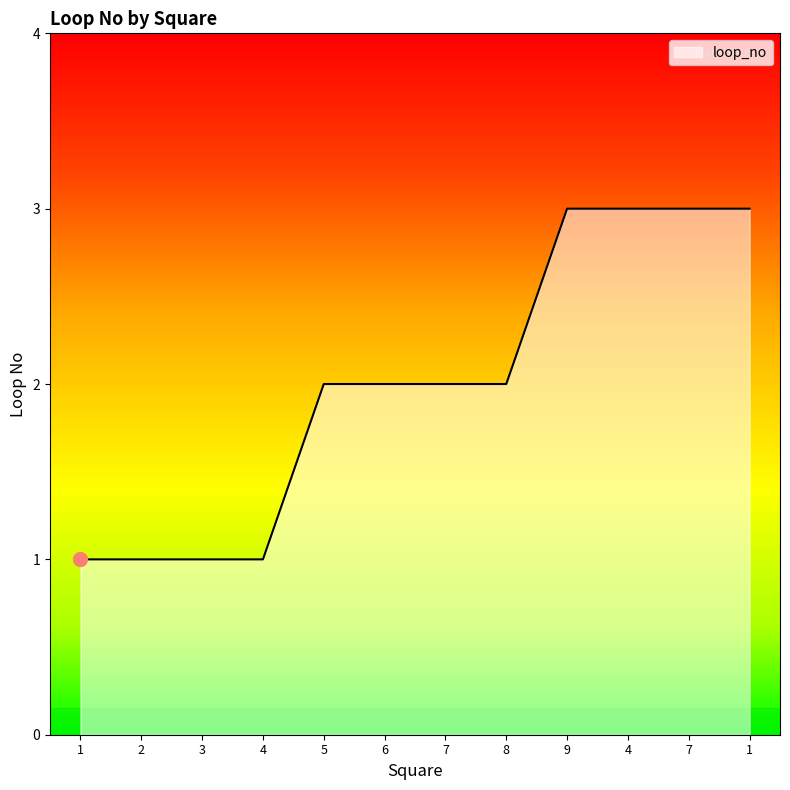

Where does the data first go above 2?

9